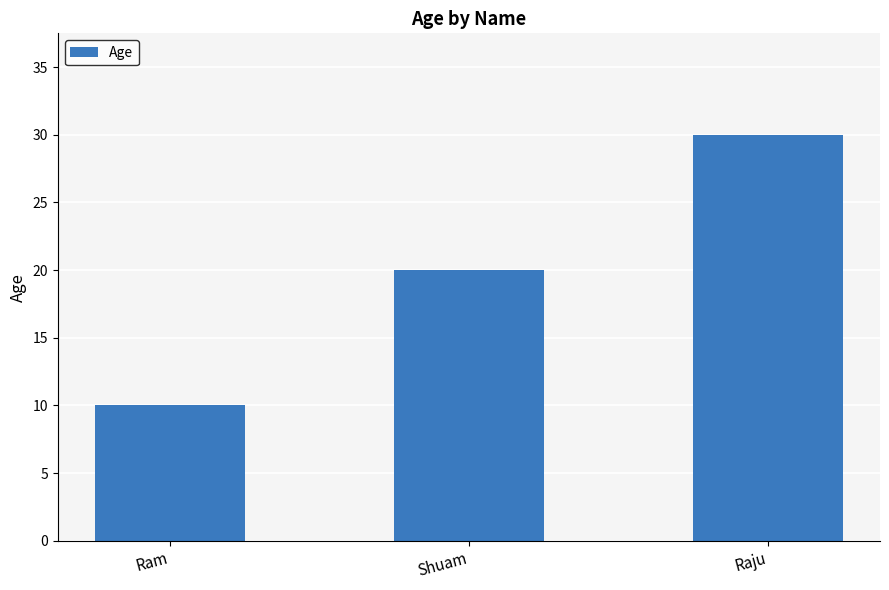

Reading left to right, transcribe all the data shown in this chart.

Ram=10	Shuam=20	Raju=30